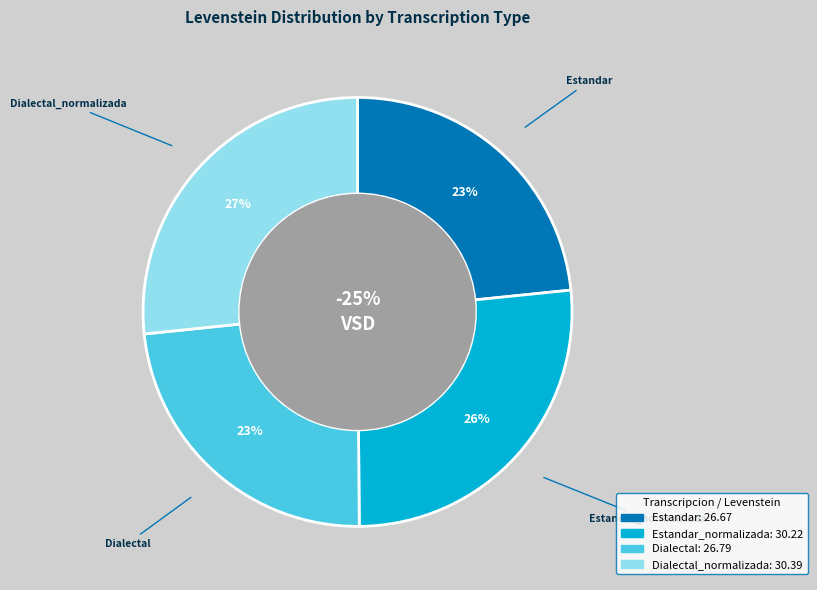

How many slices are in this pie chart?

4